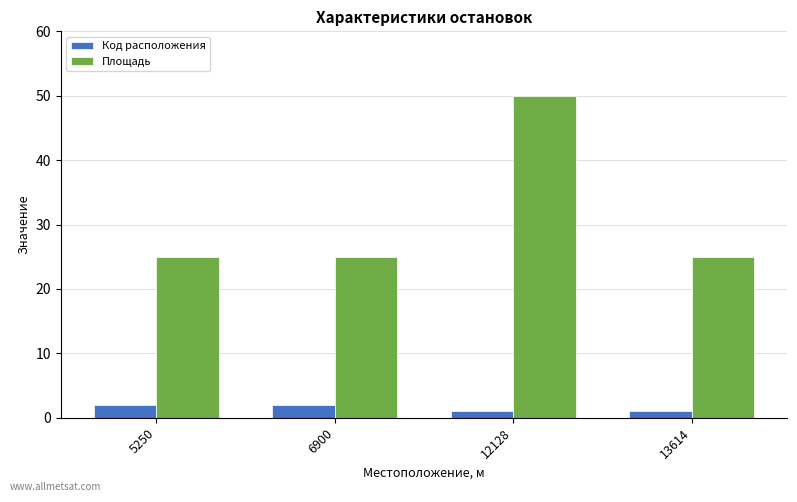

What is the sum of the Код расположения values at 12128 and 6900?

3